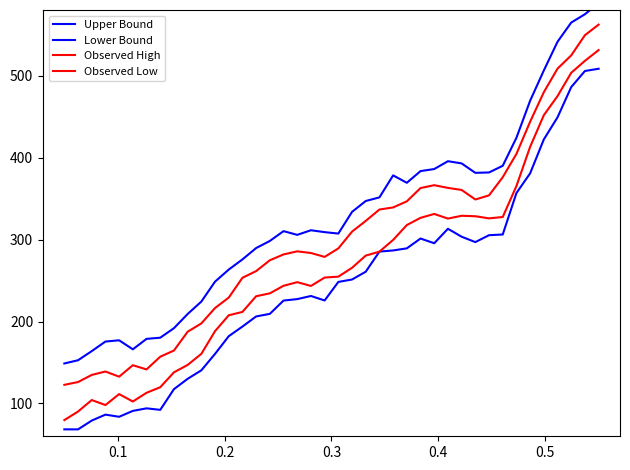

What are all the series names shown in the legend?

Upper Bound, Lower Bound, Observed High, Observed Low